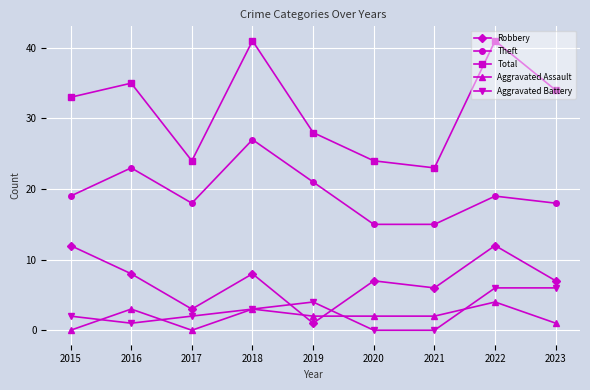

Reading left to right, extract all data points from this chart.

Robbery: 12	8	3	8	1	7	6	12	7
Theft: 19	23	18	27	21	15	15	19	18
Total: 33	35	24	41	28	24	23	41	34
Aggravated Assault: 0	3	0	3	2	2	2	4	1
Aggravated Battery: 2	1	2	3	4	0	0	6	6